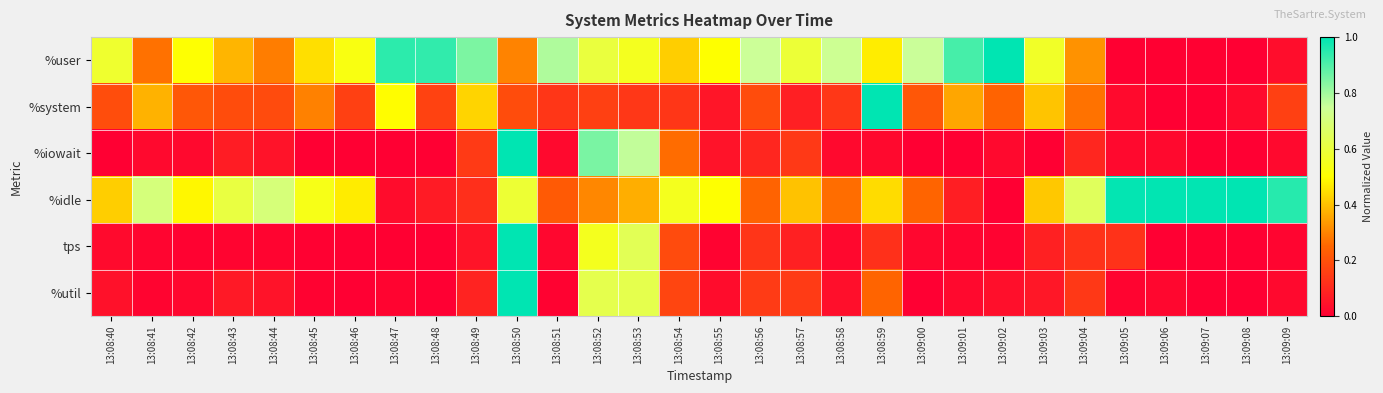

Reading left to right, list all the values displayed in this chart.

%user: 13:08:40=0.6	13:08:41=0.3	13:08:42=0.5	13:08:43=0.4	13:08:44=0.3	13:08:45=0.4	13:08:46=0.5	13:08:47=0.9	13:08:48=0.9	13:08:49=0.8	13:08:50=0.3	13:08:51=0.8	13:08:52=0.6	13:08:53=0.6	13:08:54=0.4	13:08:55=0.5	13:08:56=0.7	13:08:57=0.6	13:08:58=0.7	13:08:59=0.5	13:09:00=0.8	13:09:01=0.9	13:09:02=1.0	13:09:03=0.6	13:09:04=0.3	13:09:05=0.0	13:09:06=0.0	13:09:07=0.0	13:09:08=0.0	13:09:09=0.0
%system: 13:08:40=0.2	13:08:41=0.4	13:08:42=0.2	13:08:43=0.2	13:08:44=0.2	13:08:45=0.3	13:08:46=0.2	13:08:47=0.5	13:08:48=0.2	13:08:49=0.4	13:08:50=0.2	13:08:51=0.1	13:08:52=0.2	13:08:53=0.1	13:08:54=0.1	13:08:55=0.1	13:08:56=0.2	13:08:57=0.1	13:08:58=0.1	13:08:59=1.0	13:09:00=0.2	13:09:01=0.4	13:09:02=0.2	13:09:03=0.4	13:09:04=0.3	13:09:05=0.0	13:09:06=0.0	13:09:07=0.0	13:09:08=0.0	13:09:09=0.2
%iowait: 13:08:40=0.0	13:08:41=0.0	13:08:42=0.0	13:08:43=0.1	13:08:44=0.0	13:08:45=0.0	13:08:46=0.0	13:08:47=0.0	13:08:48=0.0	13:08:49=0.1	13:08:50=1.0	13:08:51=0.0	13:08:52=0.8	13:08:53=0.8	13:08:54=0.3	13:08:55=0.0	13:08:56=0.1	13:08:57=0.1	13:08:58=0.0	13:08:59=0.0	13:09:00=0.0	13:09:01=0.0	13:09:02=0.0	13:09:03=0.0	13:09:04=0.1	13:09:05=0.0	13:09:06=0.0	13:09:07=0.0	13:09:08=0.0	13:09:09=0.0
%idle: 13:08:40=0.4	13:08:41=0.7	13:08:42=0.5	13:08:43=0.6	13:08:44=0.7	13:08:45=0.5	13:08:46=0.5	13:08:47=0.0	13:08:48=0.1	13:08:49=0.1	13:08:50=0.6	13:08:51=0.2	13:08:52=0.3	13:08:53=0.4	13:08:54=0.5	13:08:55=0.5	13:08:56=0.2	13:08:57=0.4	13:08:58=0.3	13:08:59=0.4	13:09:00=0.2	13:09:01=0.1	13:09:02=0.0	13:09:03=0.4	13:09:04=0.7	13:09:05=1.0	13:09:06=1.0	13:09:07=1.0	13:09:08=1.0	13:09:09=1.0
tps: 13:08:40=0.0	13:08:41=0.0	13:08:42=0.0	13:08:43=0.0	13:08:44=0.0	13:08:45=0.0	13:08:46=0.0	13:08:47=0.0	13:08:48=0.0	13:08:49=0.1	13:08:50=1.0	13:08:51=0.0	13:08:52=0.5	13:08:53=0.6	13:08:54=0.2	13:08:55=0.0	13:08:56=0.1	13:08:57=0.1	13:08:58=0.0	13:08:59=0.1	13:09:00=0.0	13:09:01=0.0	13:09:02=0.0	13:09:03=0.1	13:09:04=0.1	13:09:05=0.1	13:09:06=0.0	13:09:07=0.0	13:09:08=0.0	13:09:09=0.0
%util: 13:08:40=0.0	13:08:41=0.0	13:08:42=0.0	13:08:43=0.1	13:08:44=0.1	13:08:45=0.0	13:08:46=0.0	13:08:47=0.0	13:08:48=0.0	13:08:49=0.1	13:08:50=1.0	13:08:51=0.0	13:08:52=0.6	13:08:53=0.6	13:08:54=0.2	13:08:55=0.0	13:08:56=0.1	13:08:57=0.1	13:08:58=0.0	13:08:59=0.2	13:09:00=0.0	13:09:01=0.0	13:09:02=0.0	13:09:03=0.1	13:09:04=0.1	13:09:05=0.0	13:09:06=0.0	13:09:07=0.0	13:09:08=0.0	13:09:09=0.0